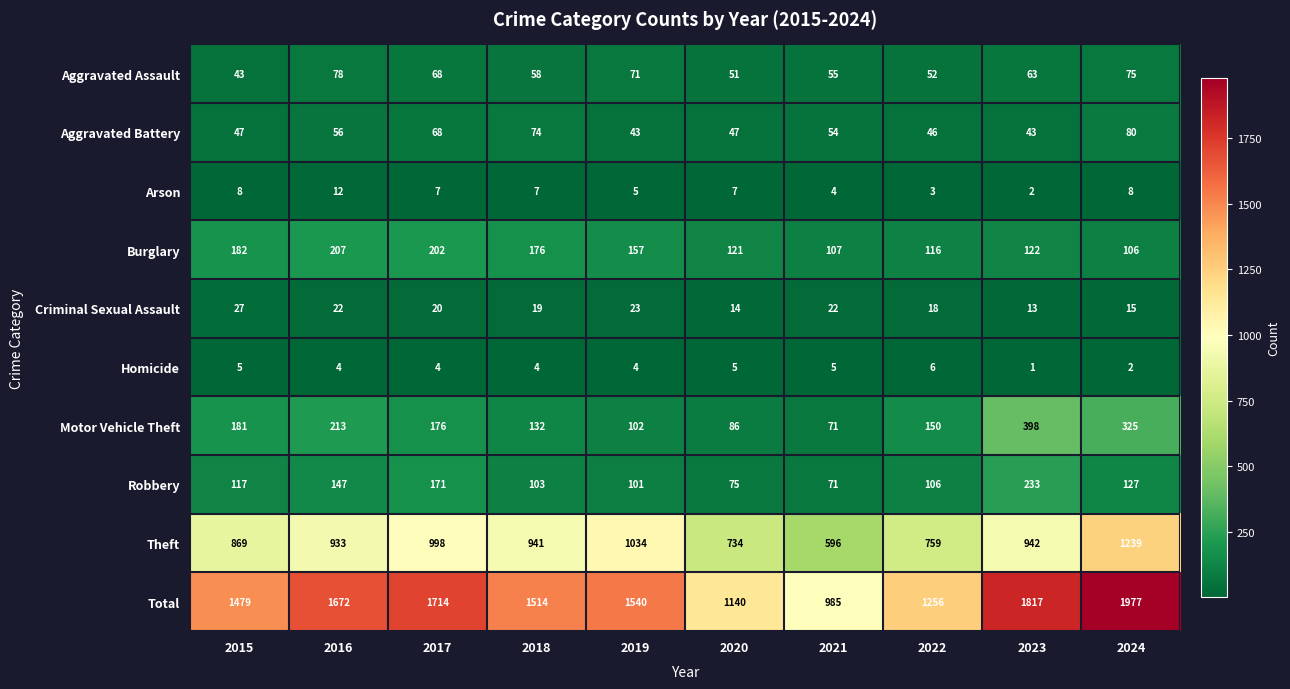

At how many categories does at least one series exceed 1956?

1